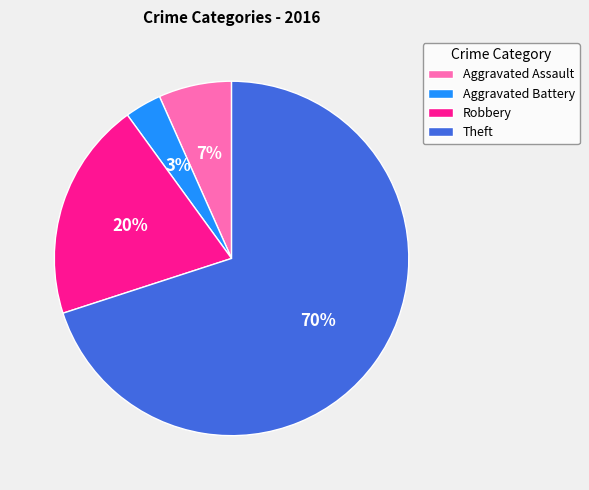

To the nearest percent, what percentage of the pie is Theft?

70%